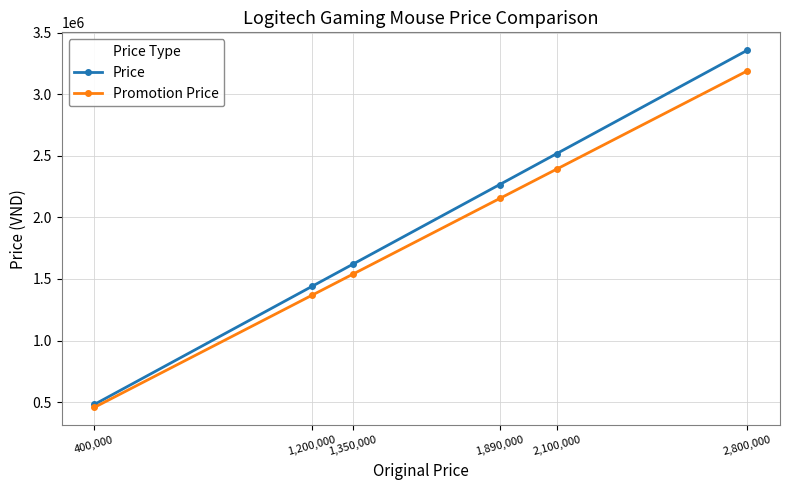

How many distinct data groups are displayed?

2